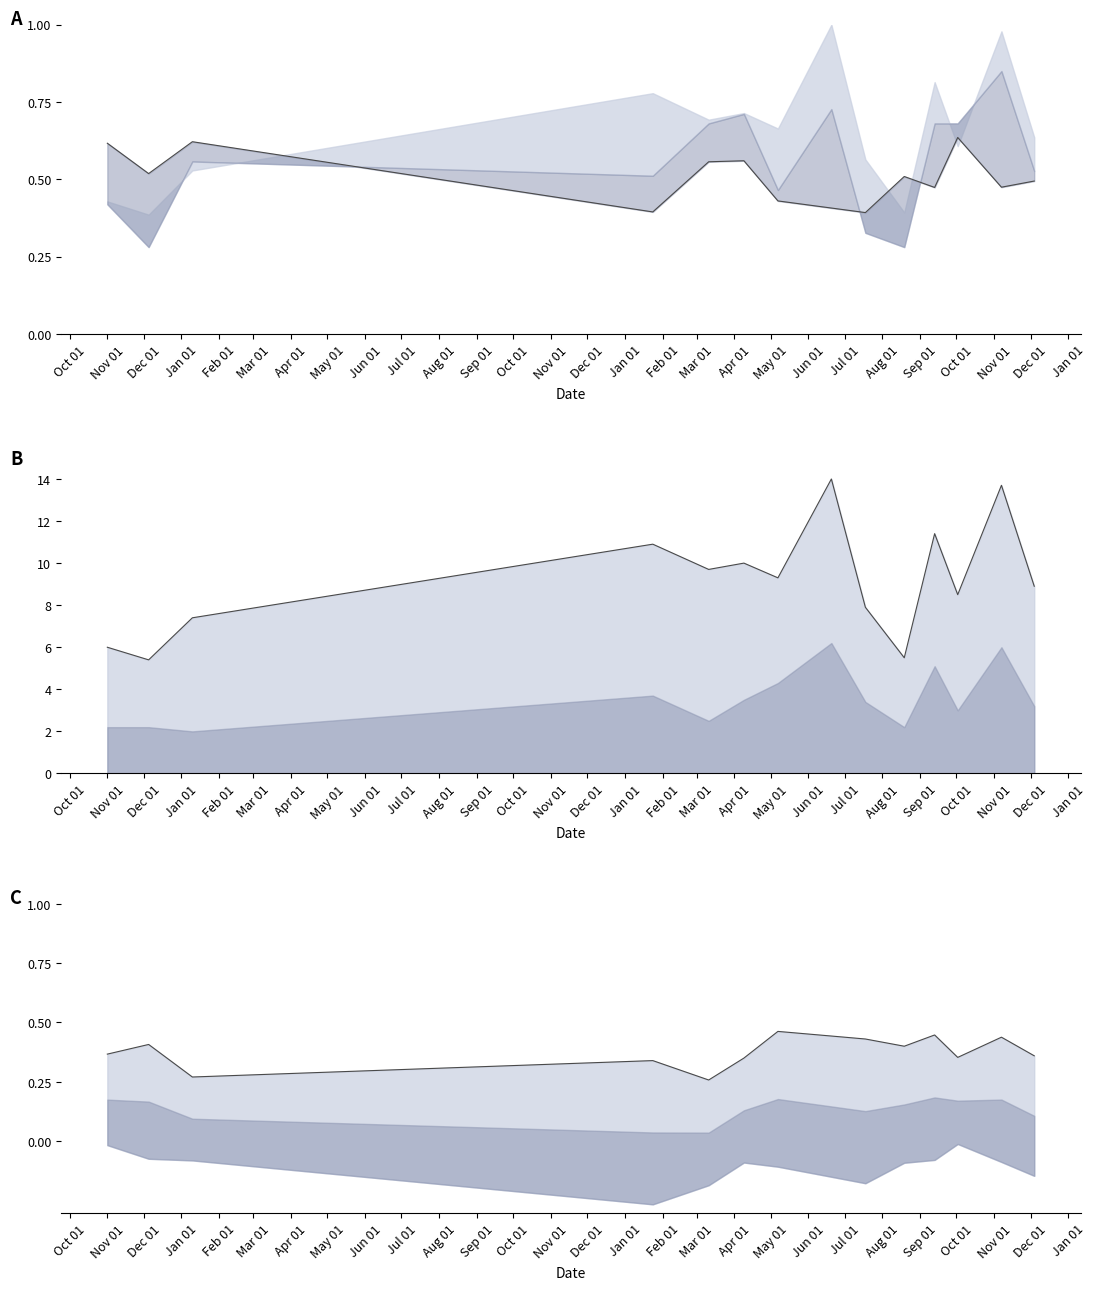

What position from the left is 2019-10-02?

12